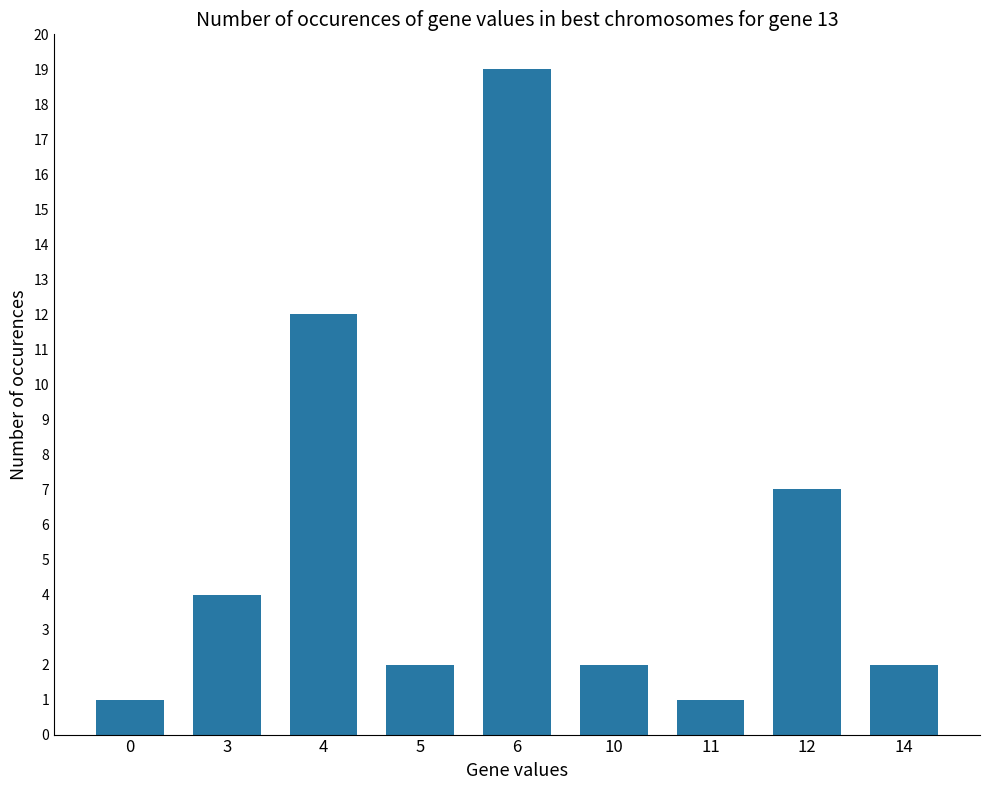

Between 12 and 11, which is larger?

12